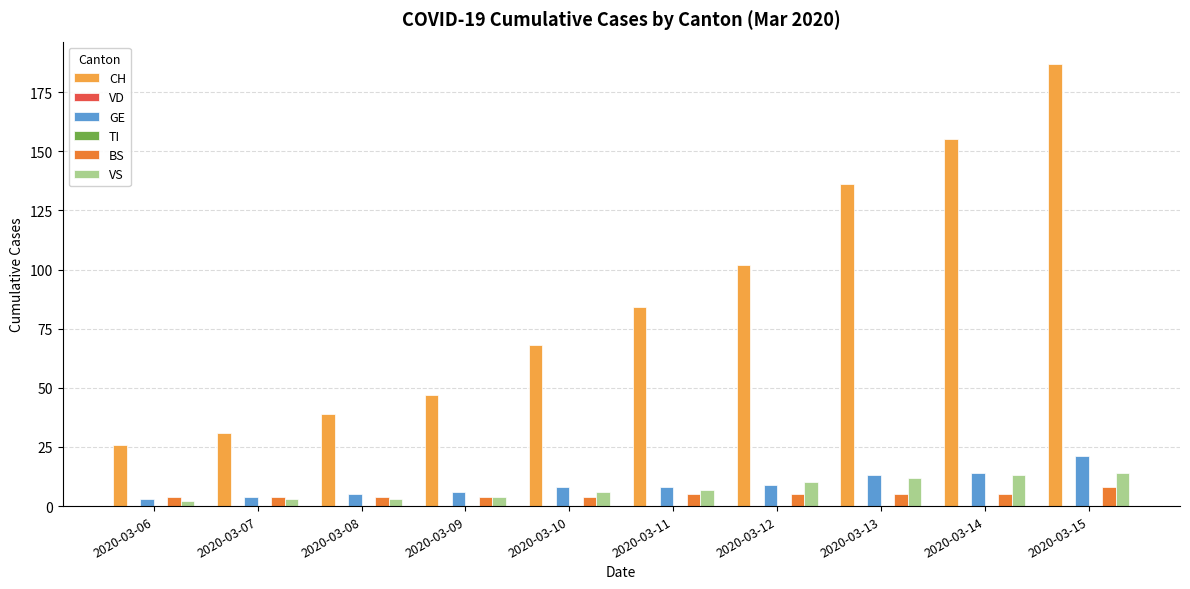

At which label is BS closest to 6?

2020-03-11